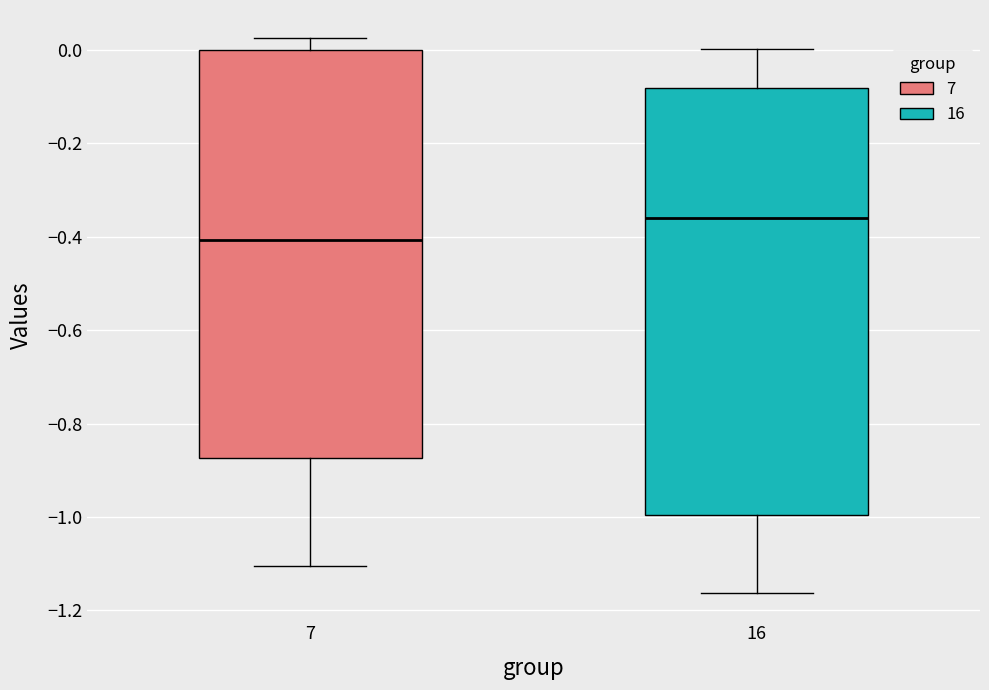

Which box has the lowest median line?

7